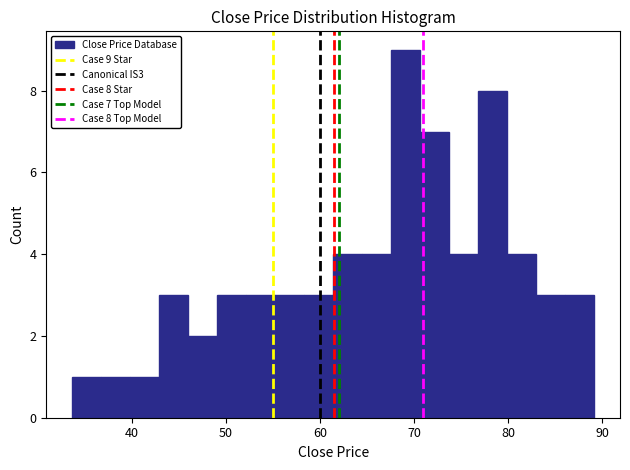

Read against the x-axis, roughly where is the centre of the tallest bar?

69